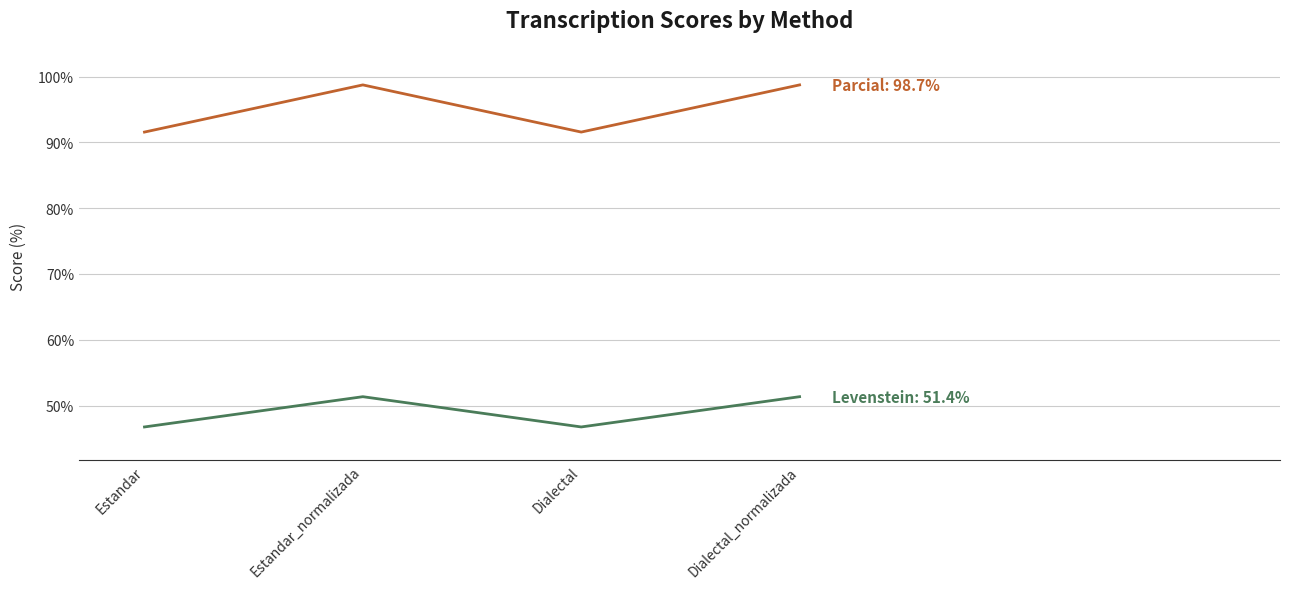

What position from the right is Estandar_normalizada?

3